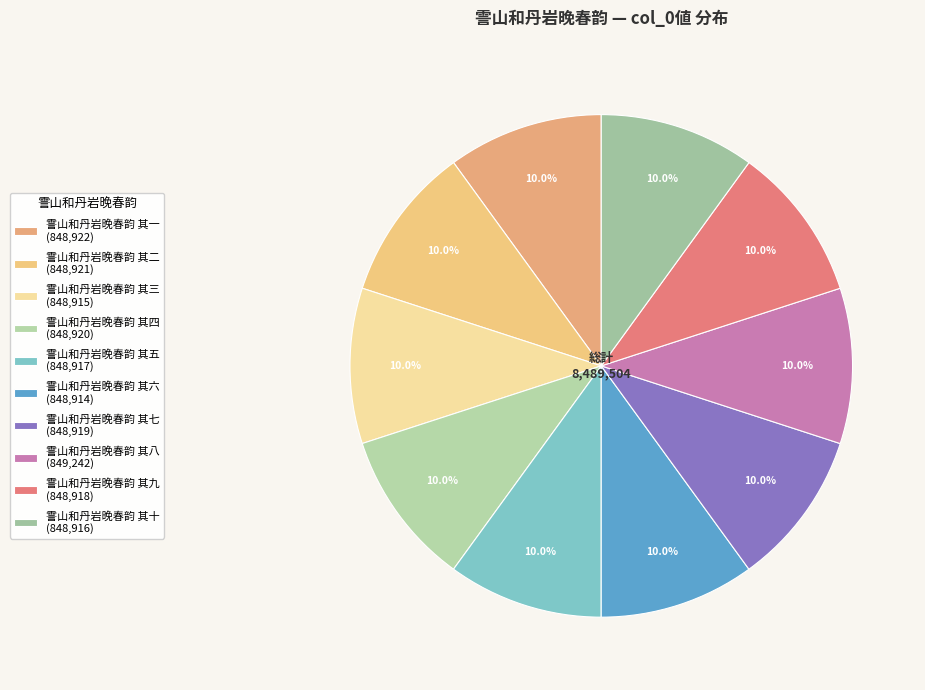

How many slices are in this pie chart?

10